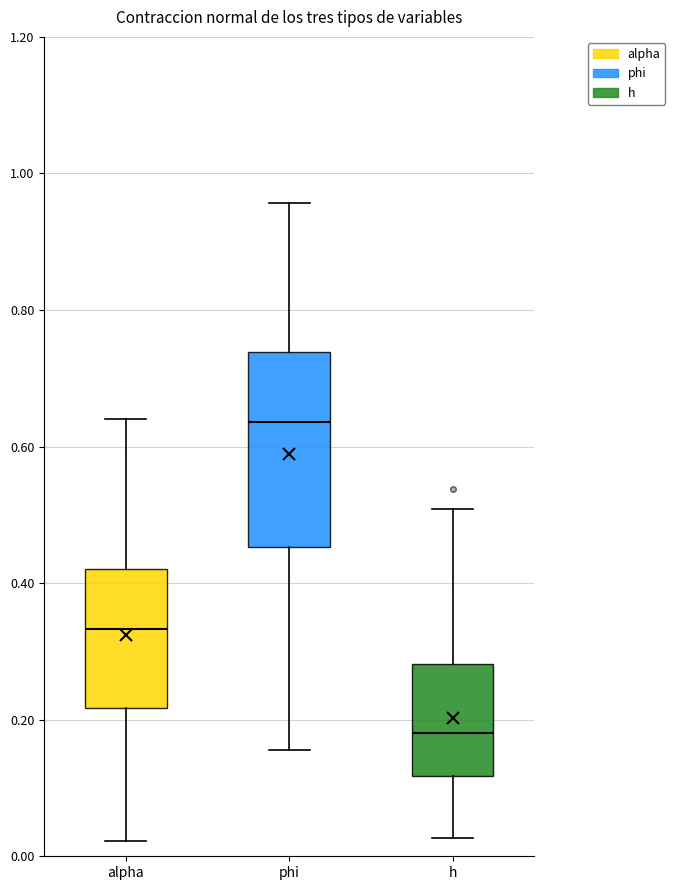

Where does the lower whisker of the box for h end on the y-axis? The values are not printed on the chart, so give them approximately, as read against the axis.

0.02